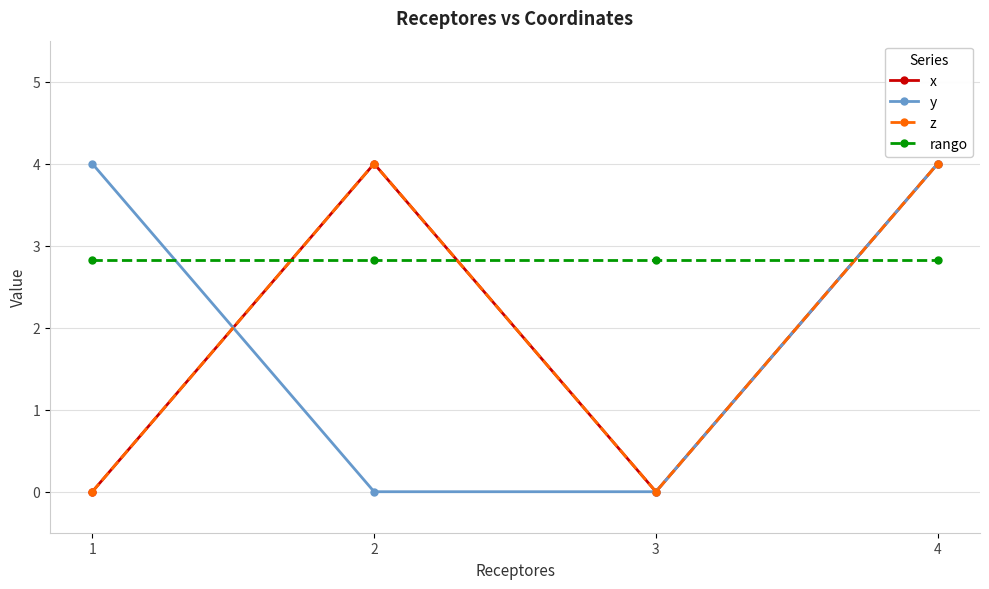

How many lines are shown in the chart?

4